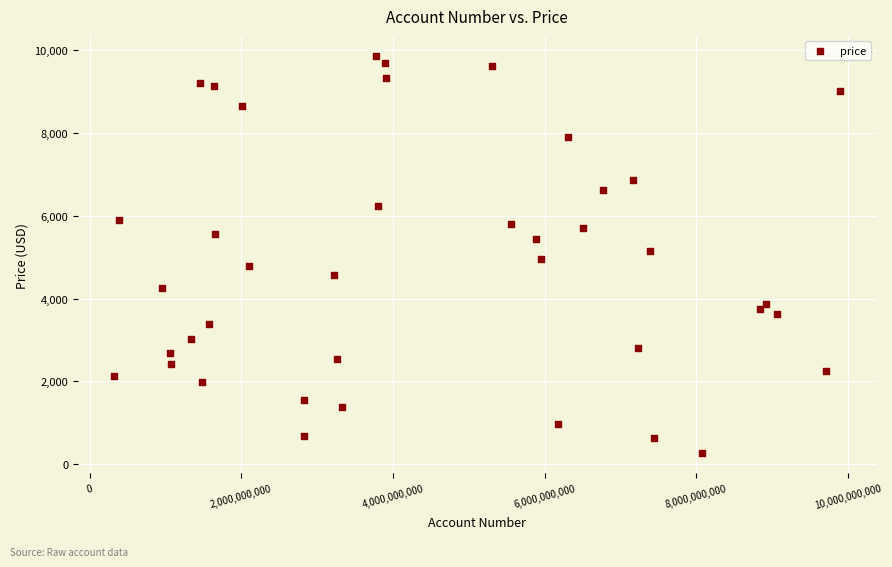

What is the range of X values (max minus min)?

9572816012.0